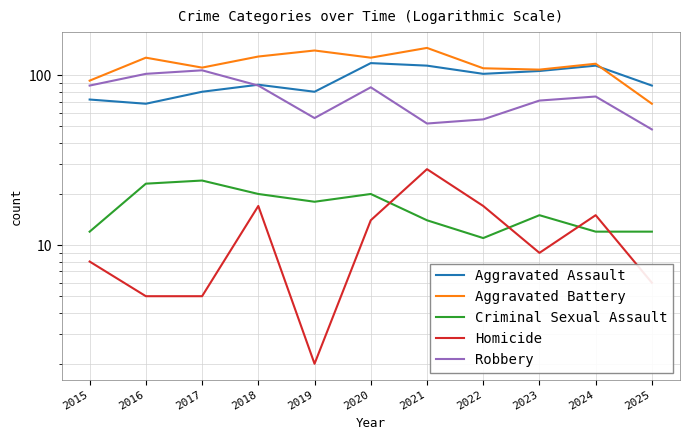

Does the chart have visible grid lines?

Yes